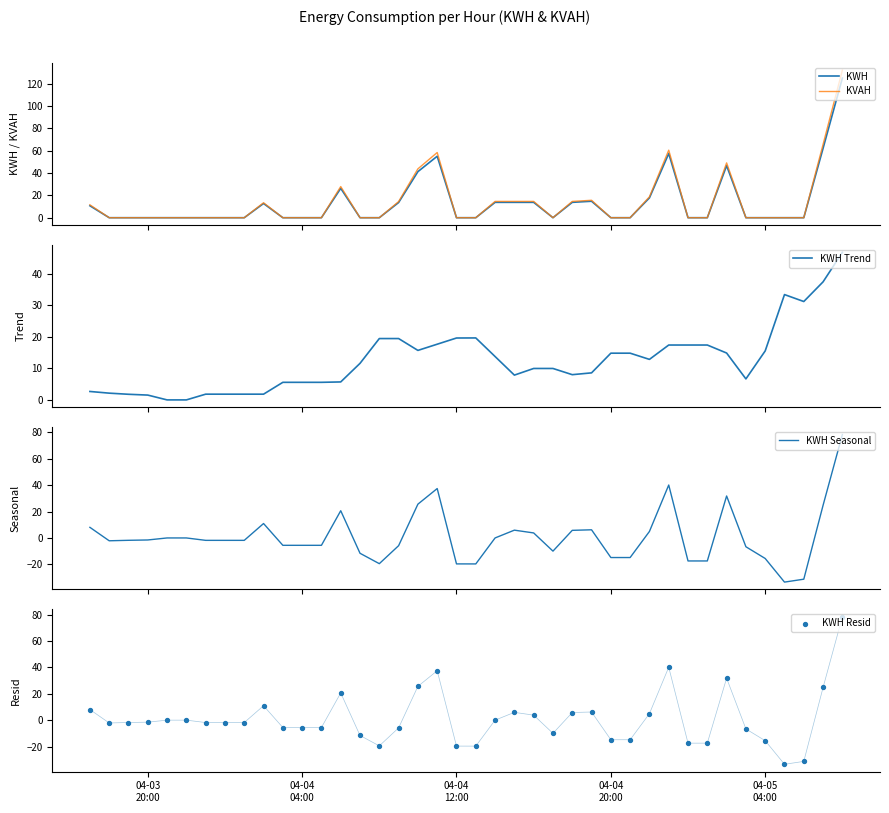

At how many categories does at least one series exceed -10?

40